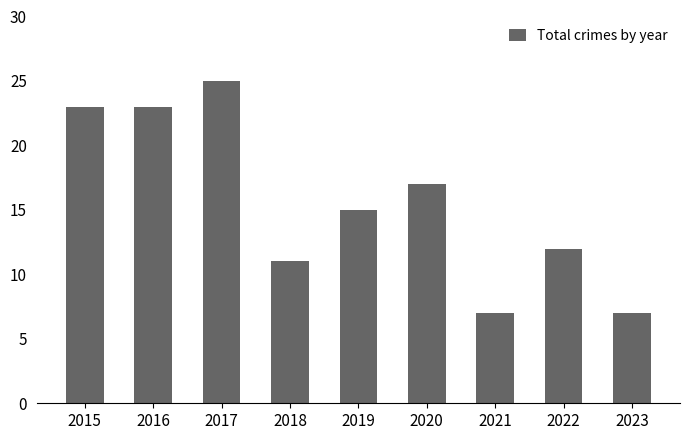

The chart shows a value of 11 at 2018. True or false?

True